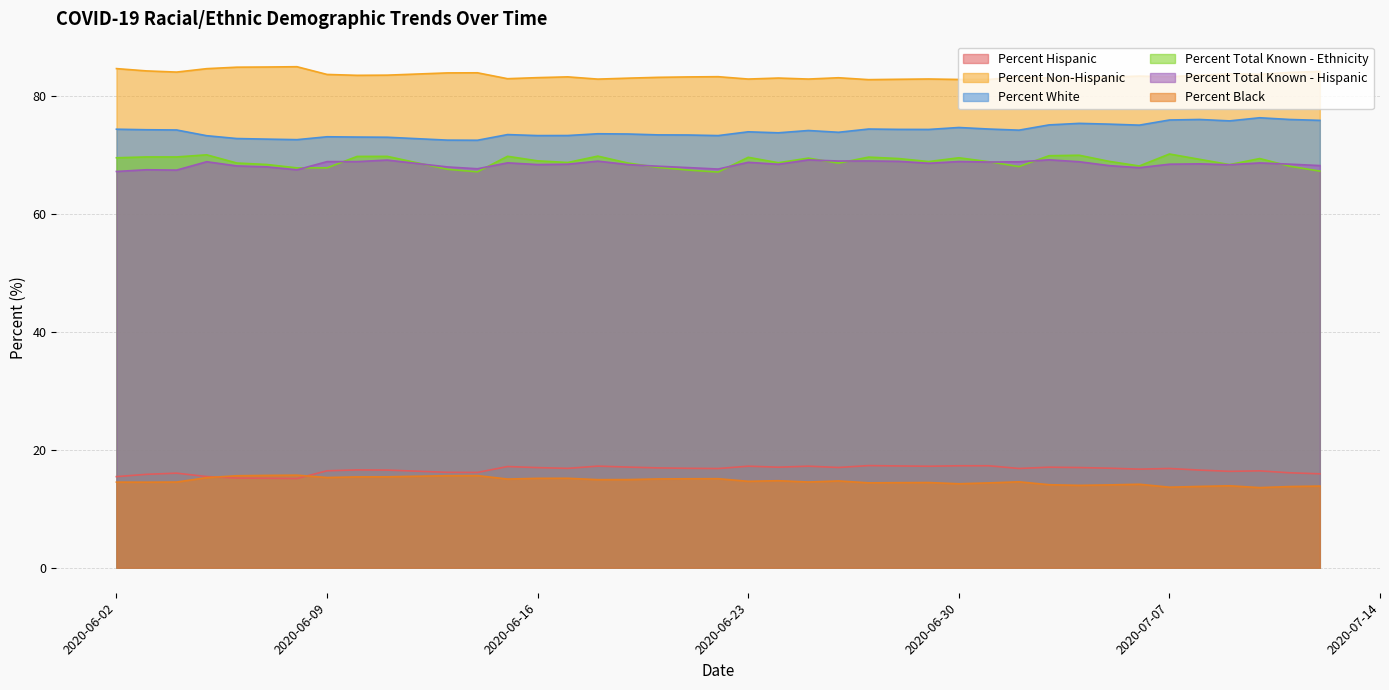

Where is the first local minimum for Percent Total Known - Hispanic?

2020-06-04